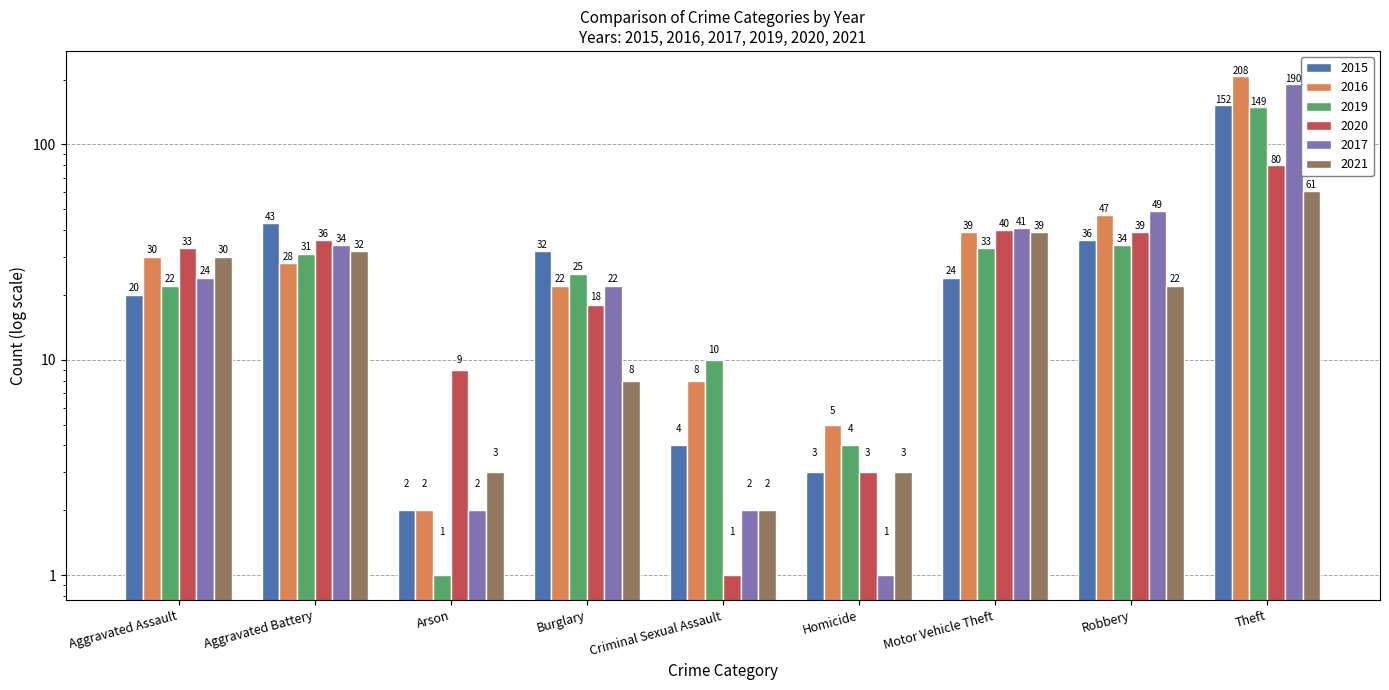

Is it true that 2019 equals 31 at Aggravated Battery?

True